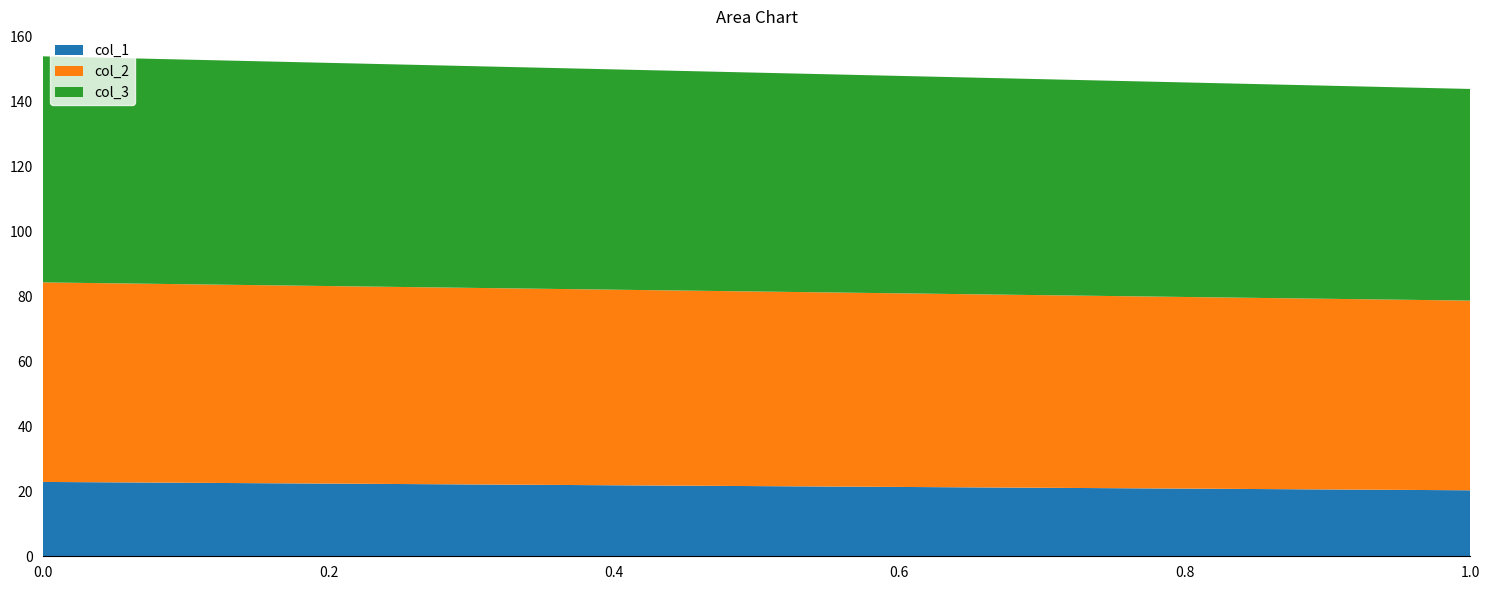

Reading left to right, what are the values for col_1?

0.0=22.9	1.0=20.3